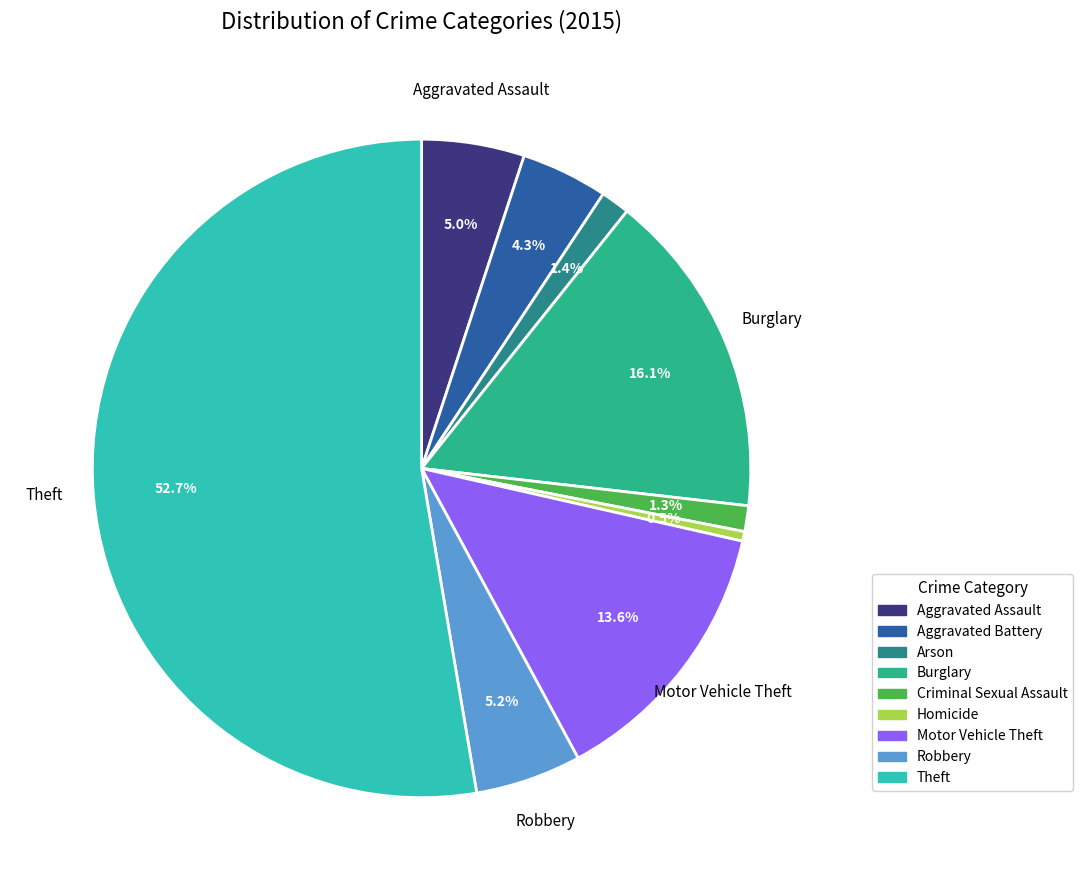

Is there a majority slice in this chart?

Yes